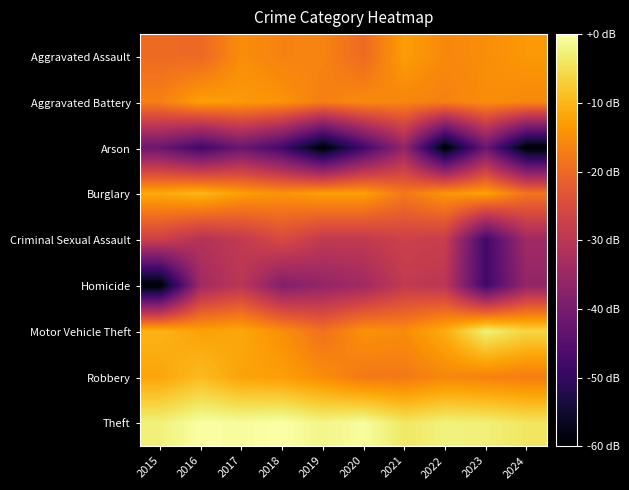

Which series has the largest total across all categories?

Theft